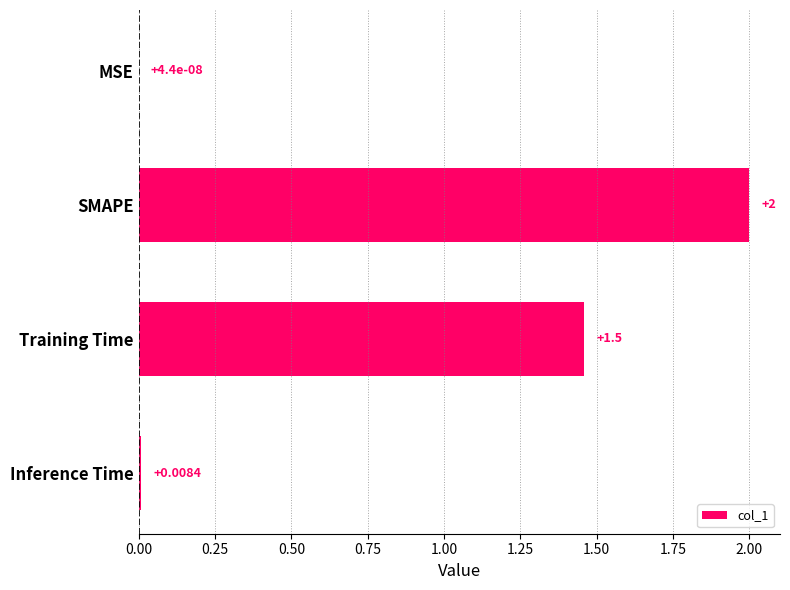

Which category has the highest value across all series?

SMAPE